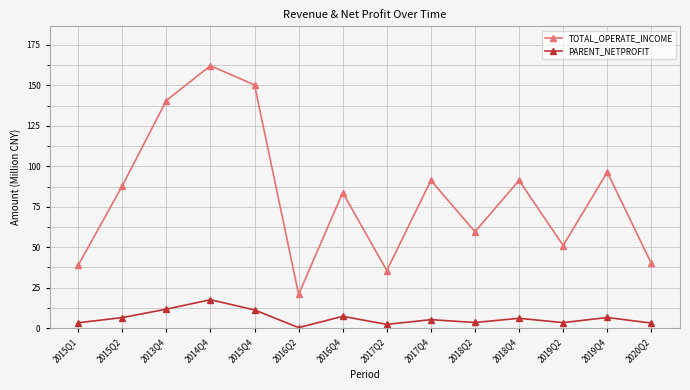

What is the difference between the maximum and minimum values in the PARENT_NETPROFIT series?

17.2